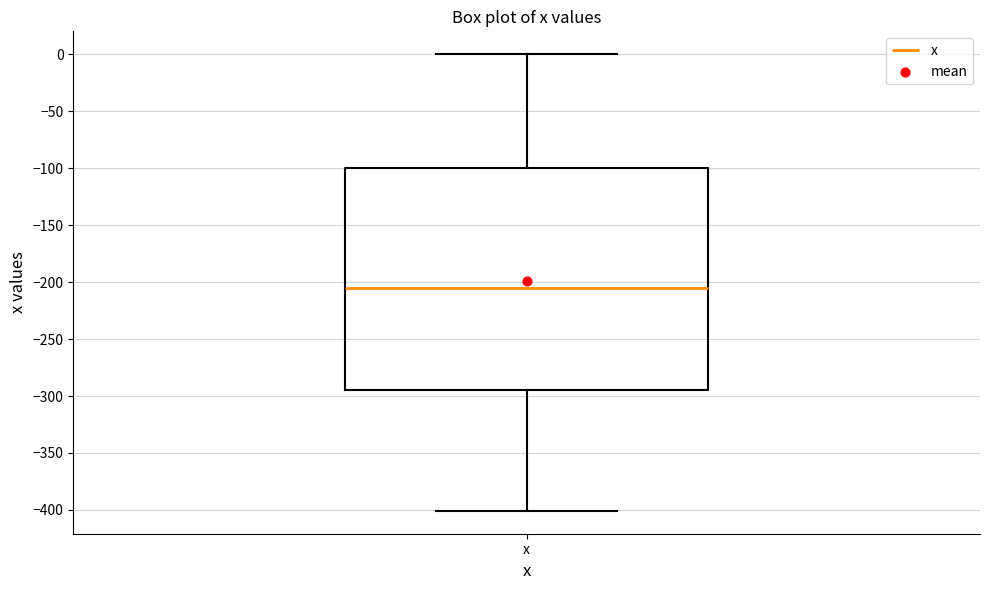

Read this box plot against the y-axis: the position of the median line, the range covered by the box, and the ends of both whiskers. The values are not printed on the chart, so give them approximately, as read against the axis.

median -205, box -295 to -100, whiskers -400 to 0